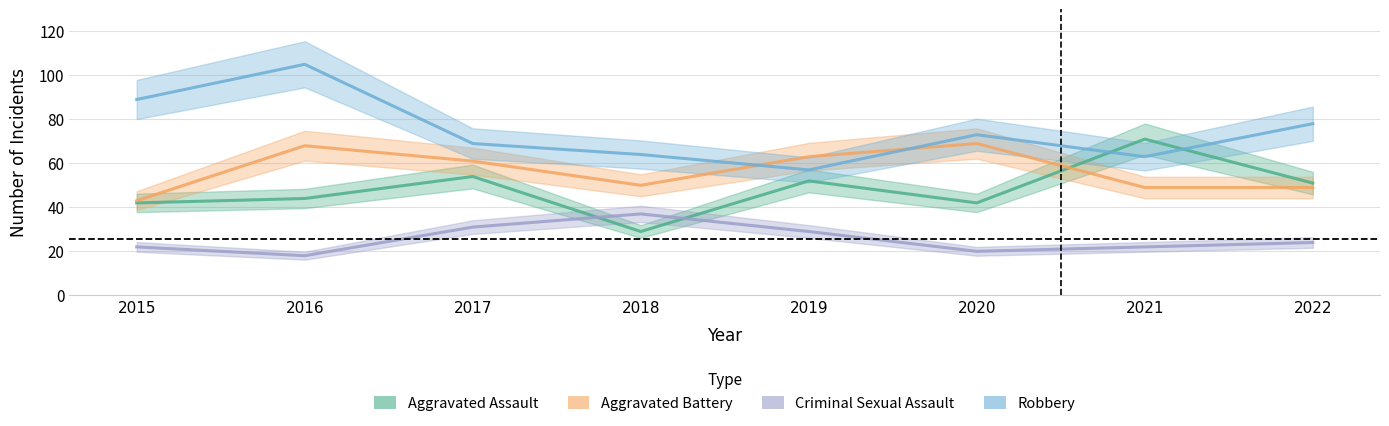

At which category does Robbery reach its first local valley?

2019